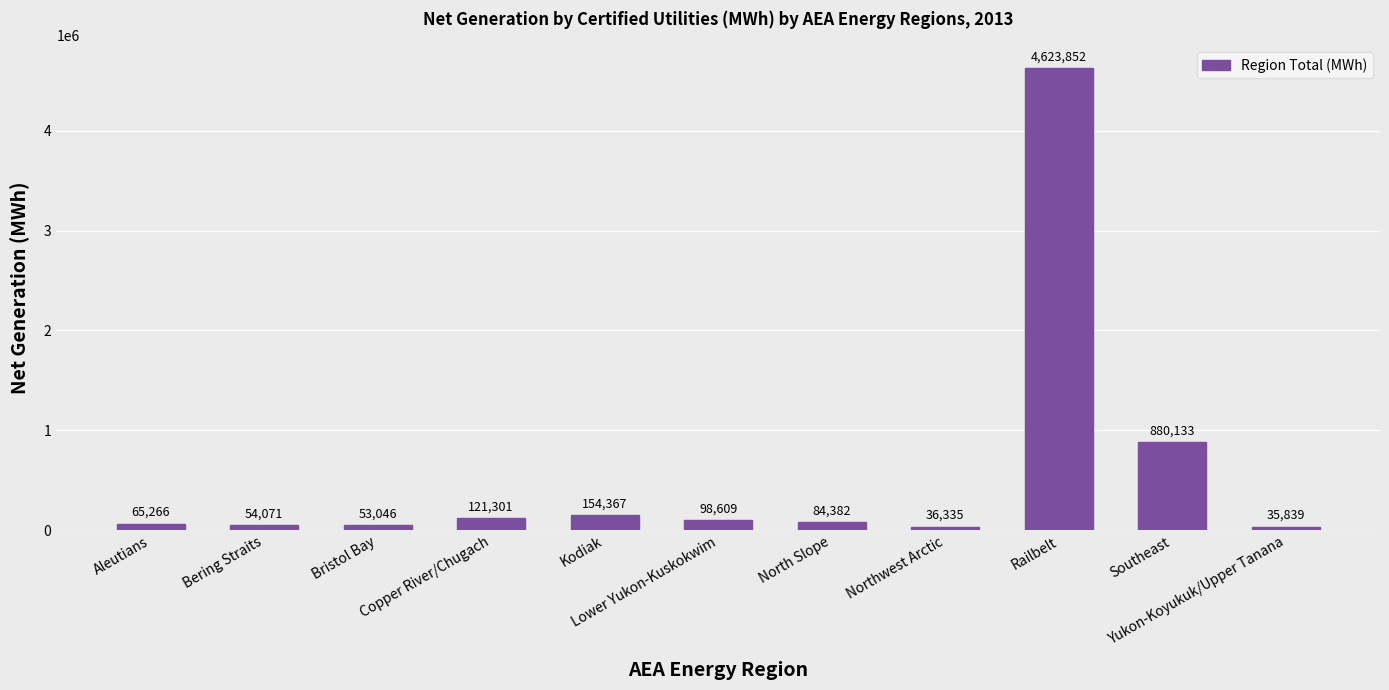

Rank the categories by value from highest to lowest.

Railbelt, Southeast, Kodiak, Copper River/Chugach, Lower Yukon-Kuskokwim, North Slope, Aleutians, Bering Straits, Bristol Bay, Northwest Arctic, Yukon-Koyukuk/Upper Tanana